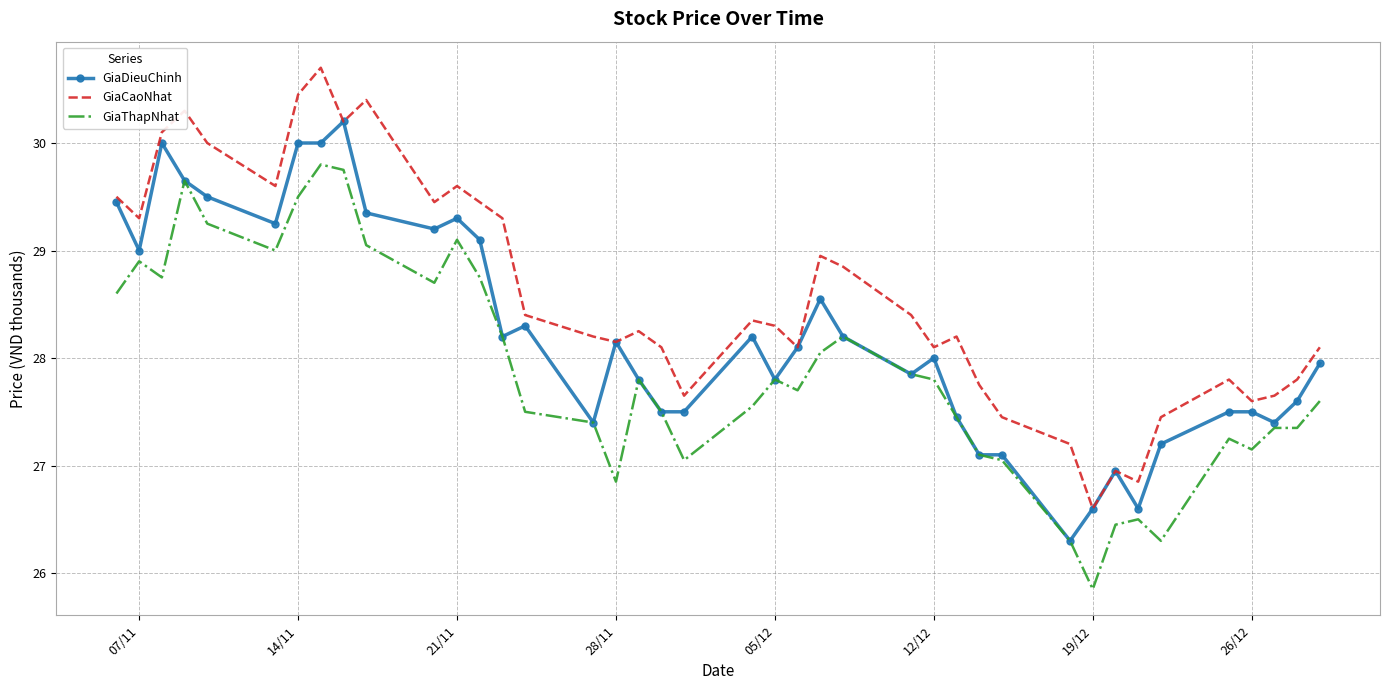

True or false: GiaCaoNhat and GiaThapNhat cross at least once.

False